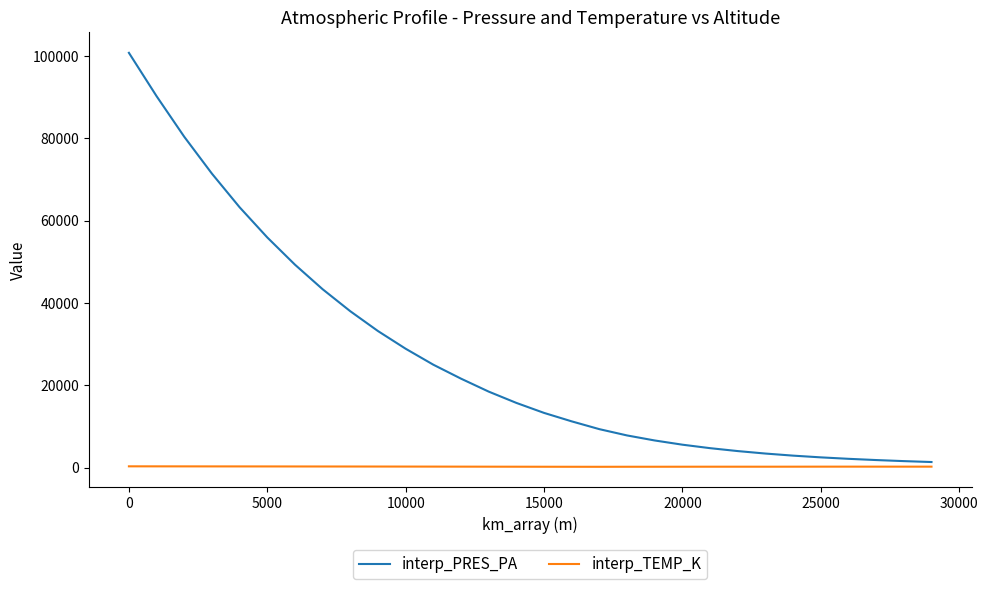

Which series has the largest total across all categories?

interp_PRES_PA